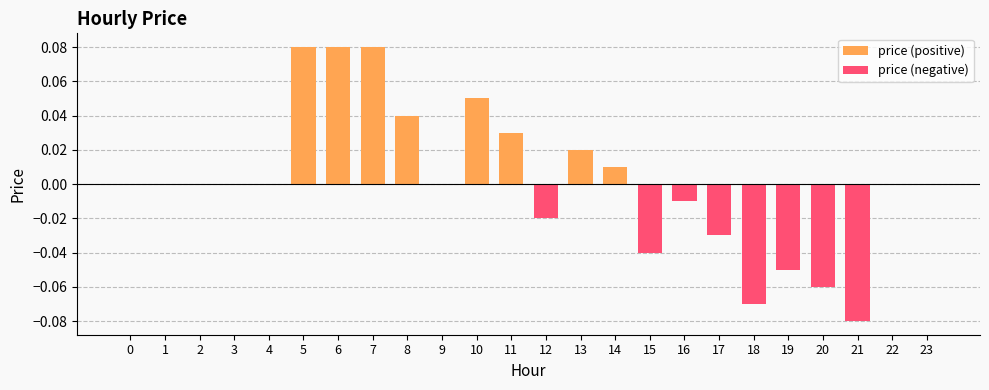

Reading left to right, list all the values displayed in this chart.

price (positive): 0=0.0	1=0.0	2=0.0	3=0.0	4=0.0	5=0.1	6=0.1	7=0.1	8=0.0	9=0.0	10=0.1	11=0.0	12=0.0	13=0.0	14=0.0	15=0.0	16=0.0	17=0.0	18=0.0	19=0.0	20=0.0	21=0.0	22=0.0	23=0.0
price (negative): 0=0.0	1=0.0	2=0.0	3=0.0	4=0.0	5=0.0	6=0.0	7=0.0	8=0.0	9=0.0	10=0.0	11=0.0	12=-0.0	13=0.0	14=0.0	15=-0.0	16=-0.0	17=-0.0	18=-0.1	19=-0.1	20=-0.1	21=-0.1	22=0.0	23=0.0